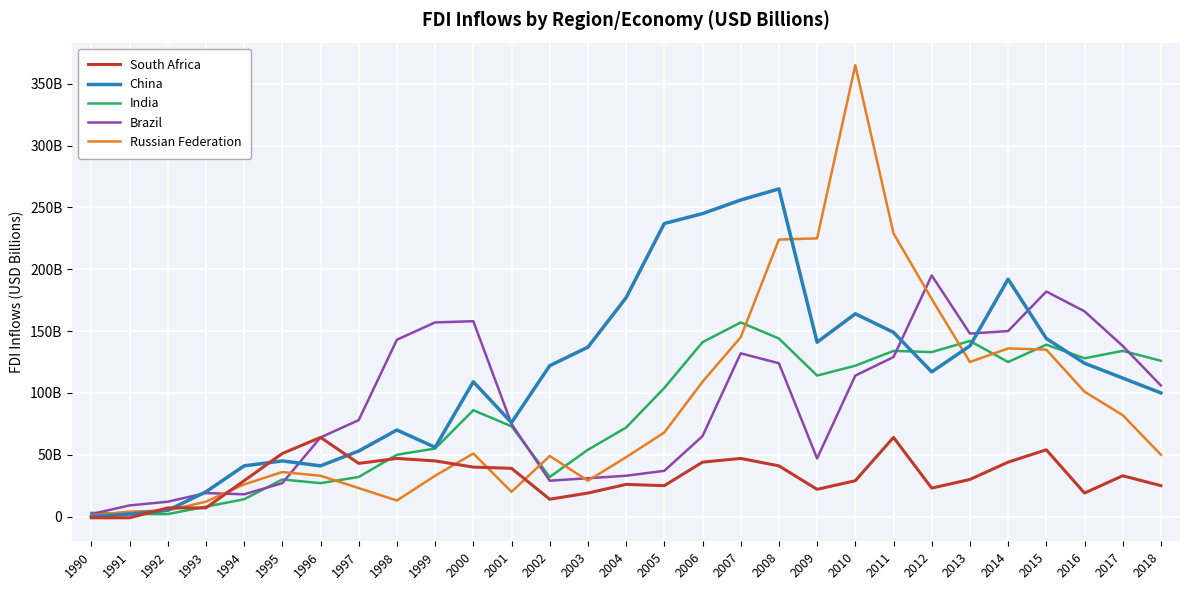

What are all the series names shown in the legend?

South Africa, China, India, Brazil, Russian Federation